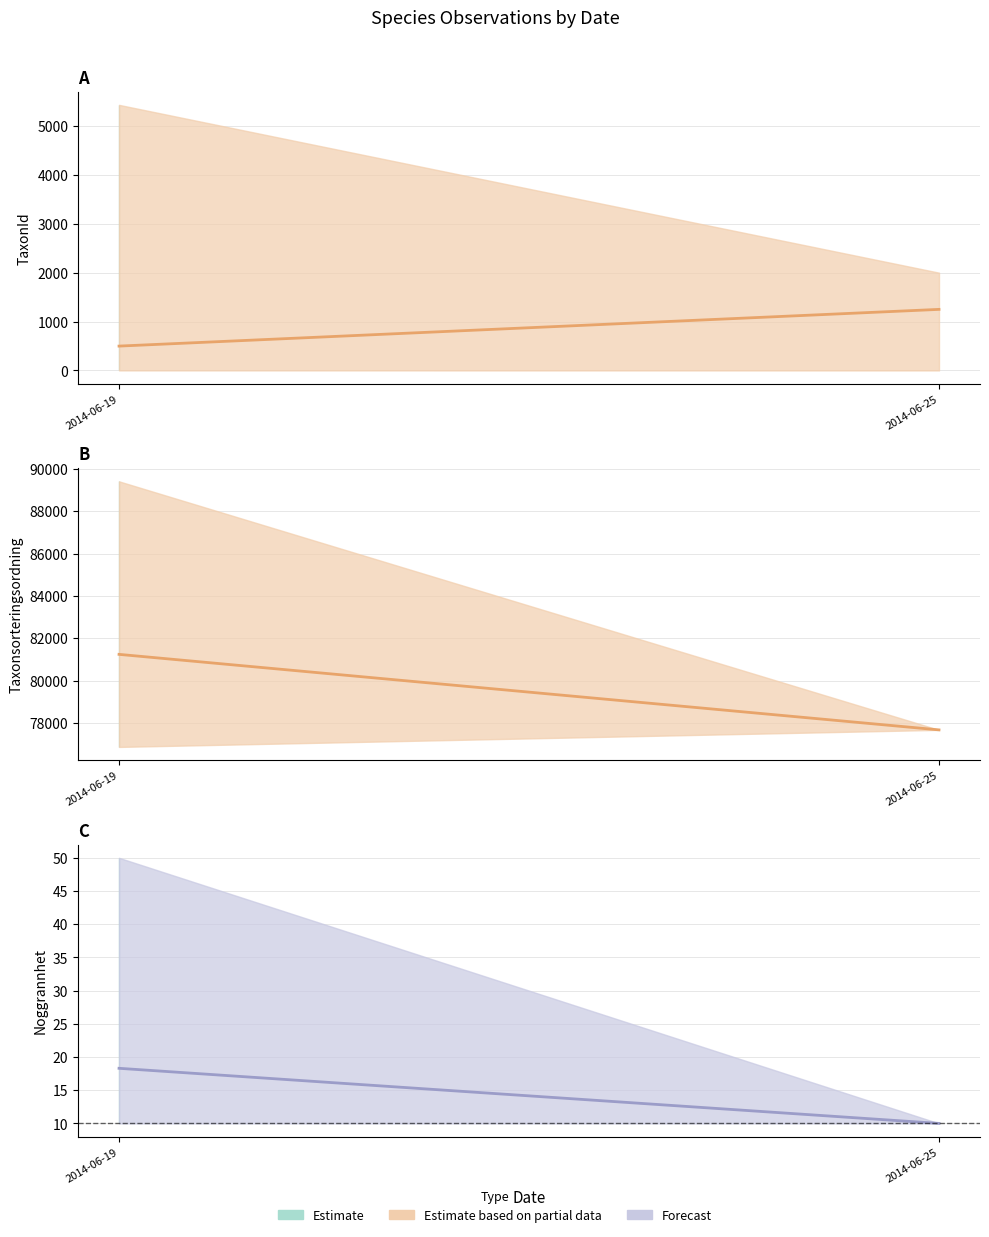

What is the difference between the maximum and minimum values in the Taxonsorteringsordning series?

12547